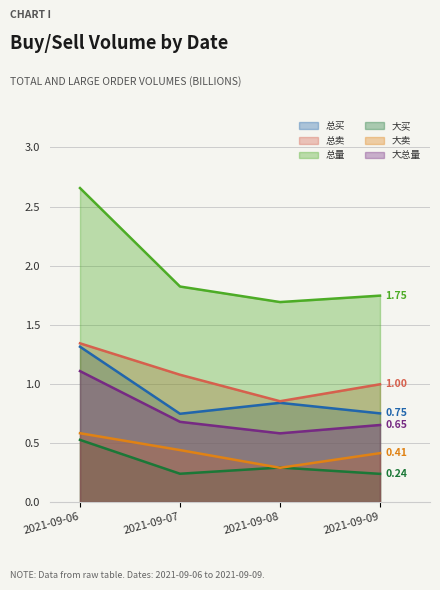

What is the value of the 大卖 point at the 2nd from the left?

0.4